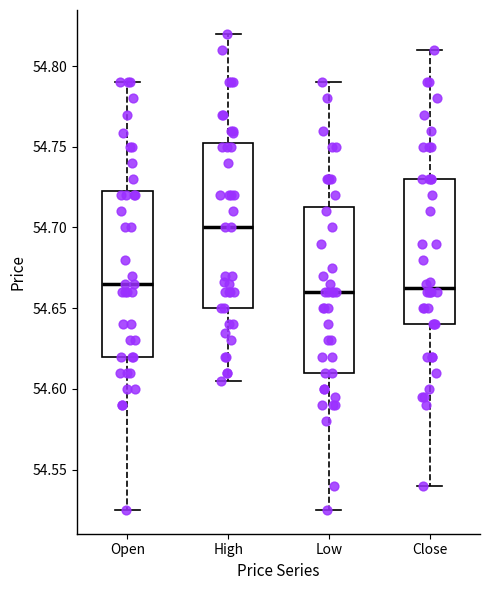

Which box has the highest median line?

High